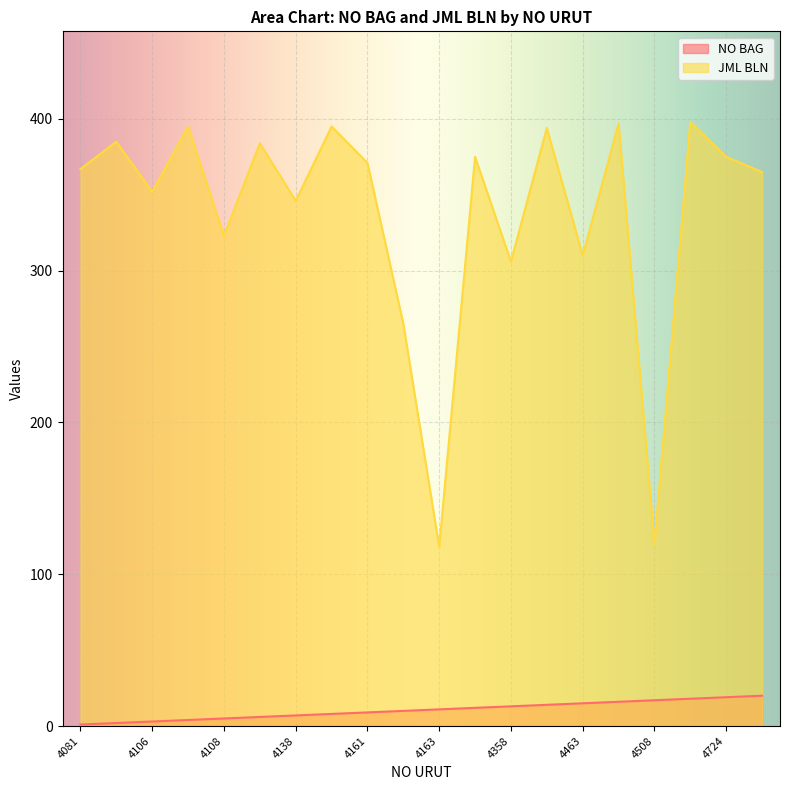

Does the chart display data point markers on the line(s)?

No